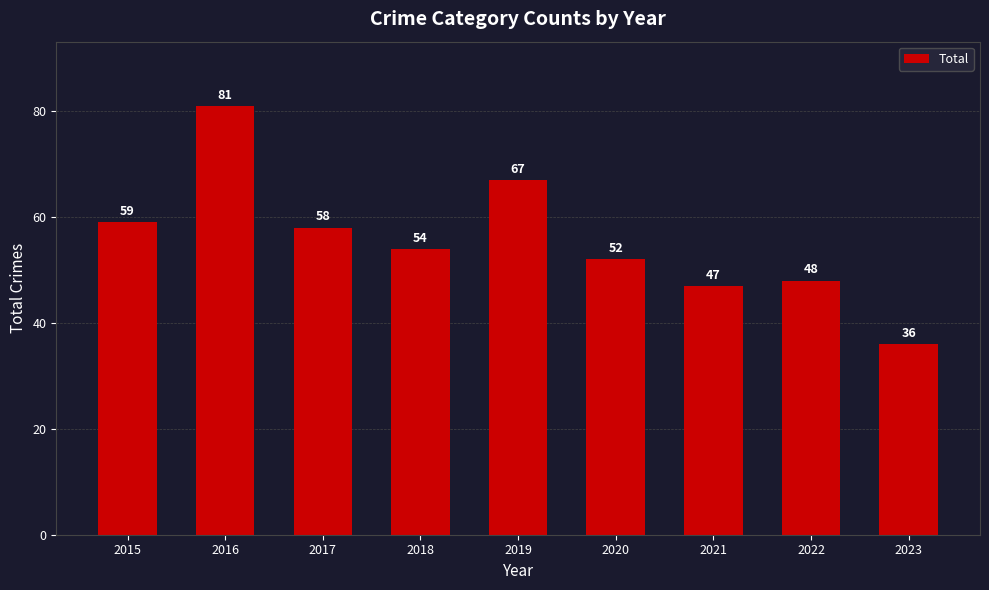

What is the value of the 3rd bar from the left?

58